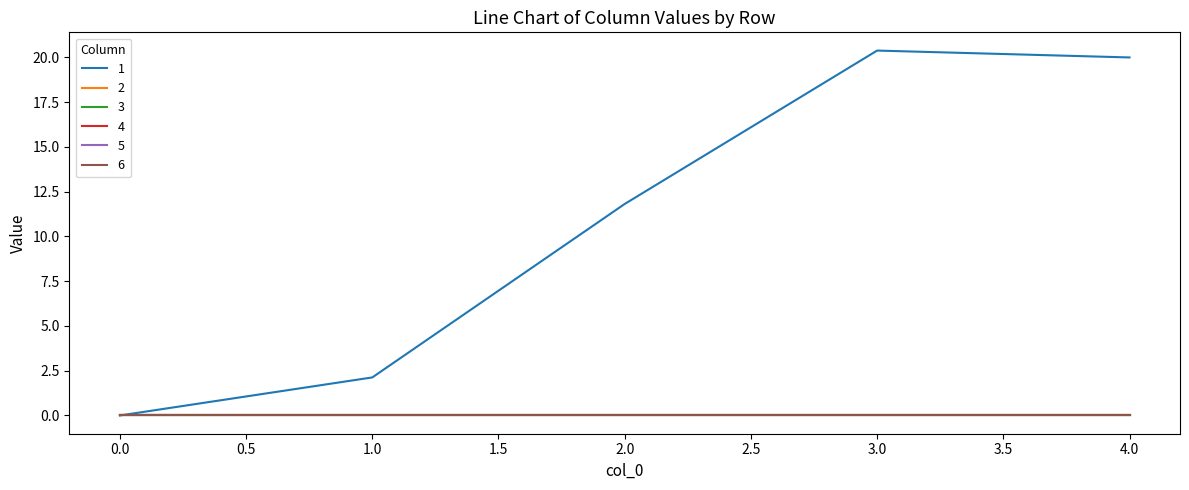

True or false: 2 has more than 2 points higher than both neighbors.

False